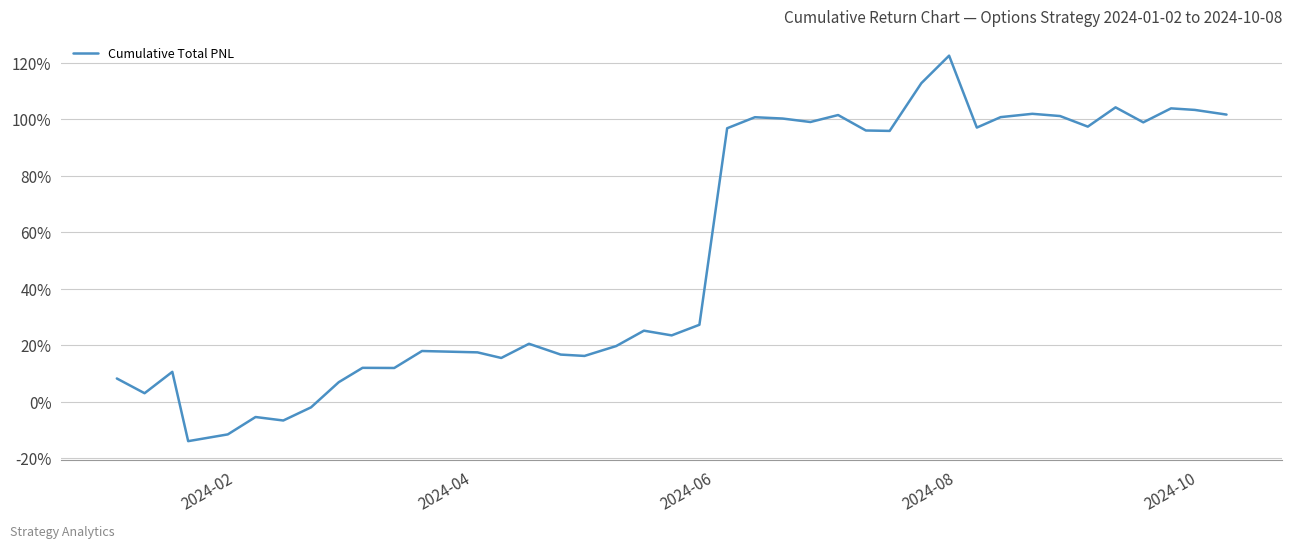

Is this an area chart (filled region under the line)?

No